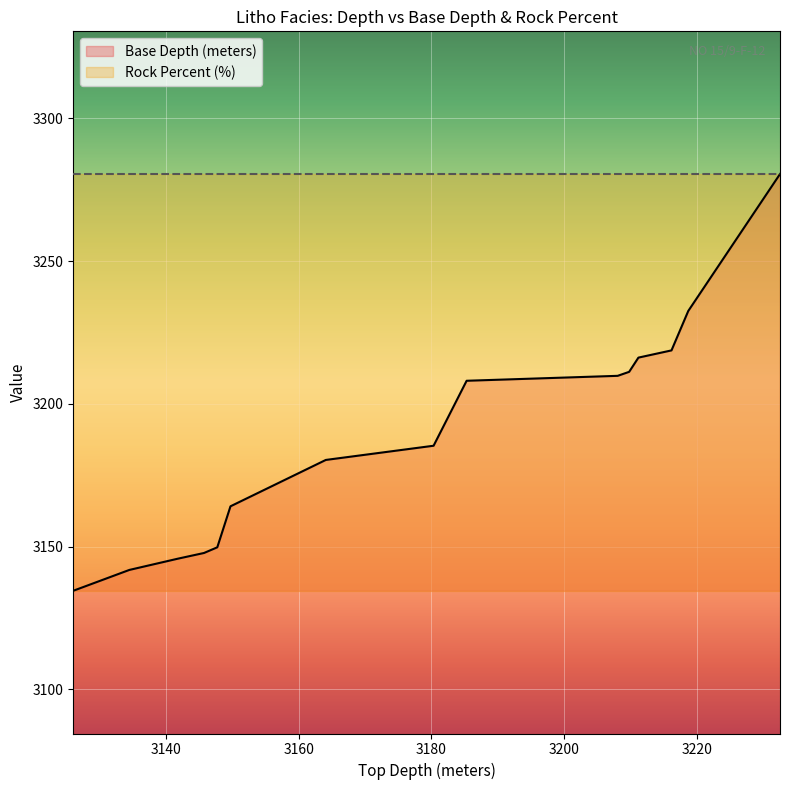

What is the minimum value shown in the chart?

3134.5